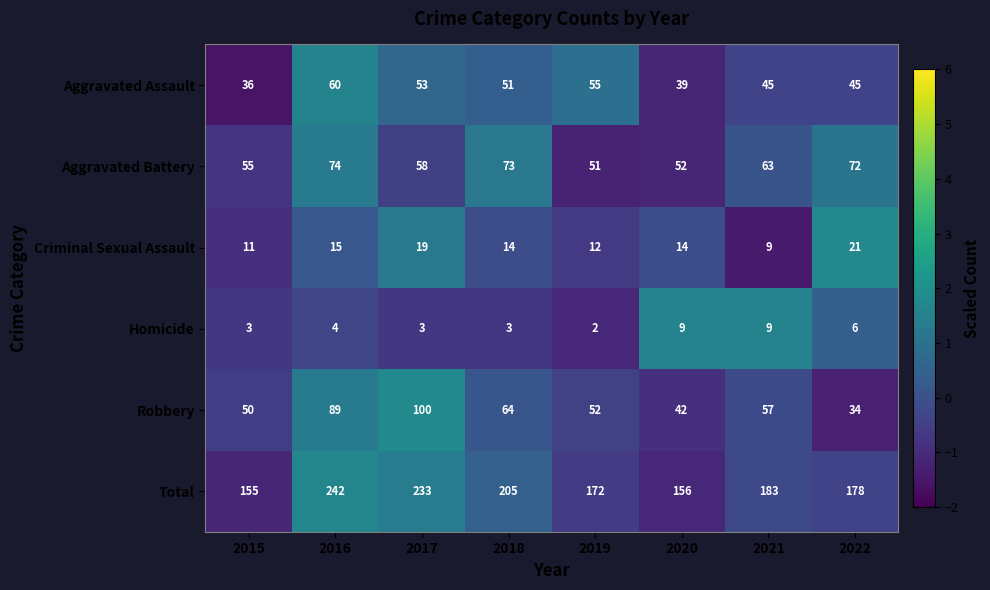

At which category is the sum across all series the highest?

2016